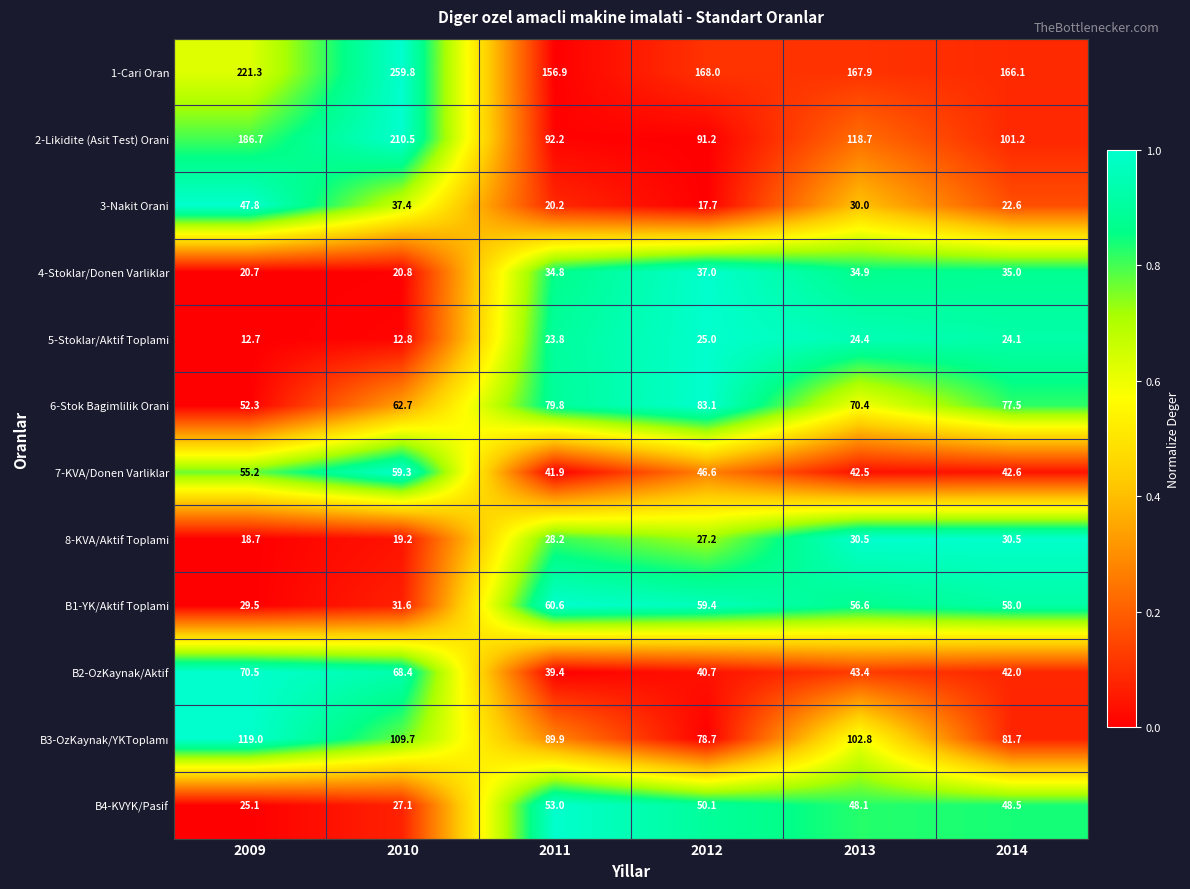

What is the difference between the second highest and minimum values in the 5-Stoklar/Aktif Toplami series?

11.7